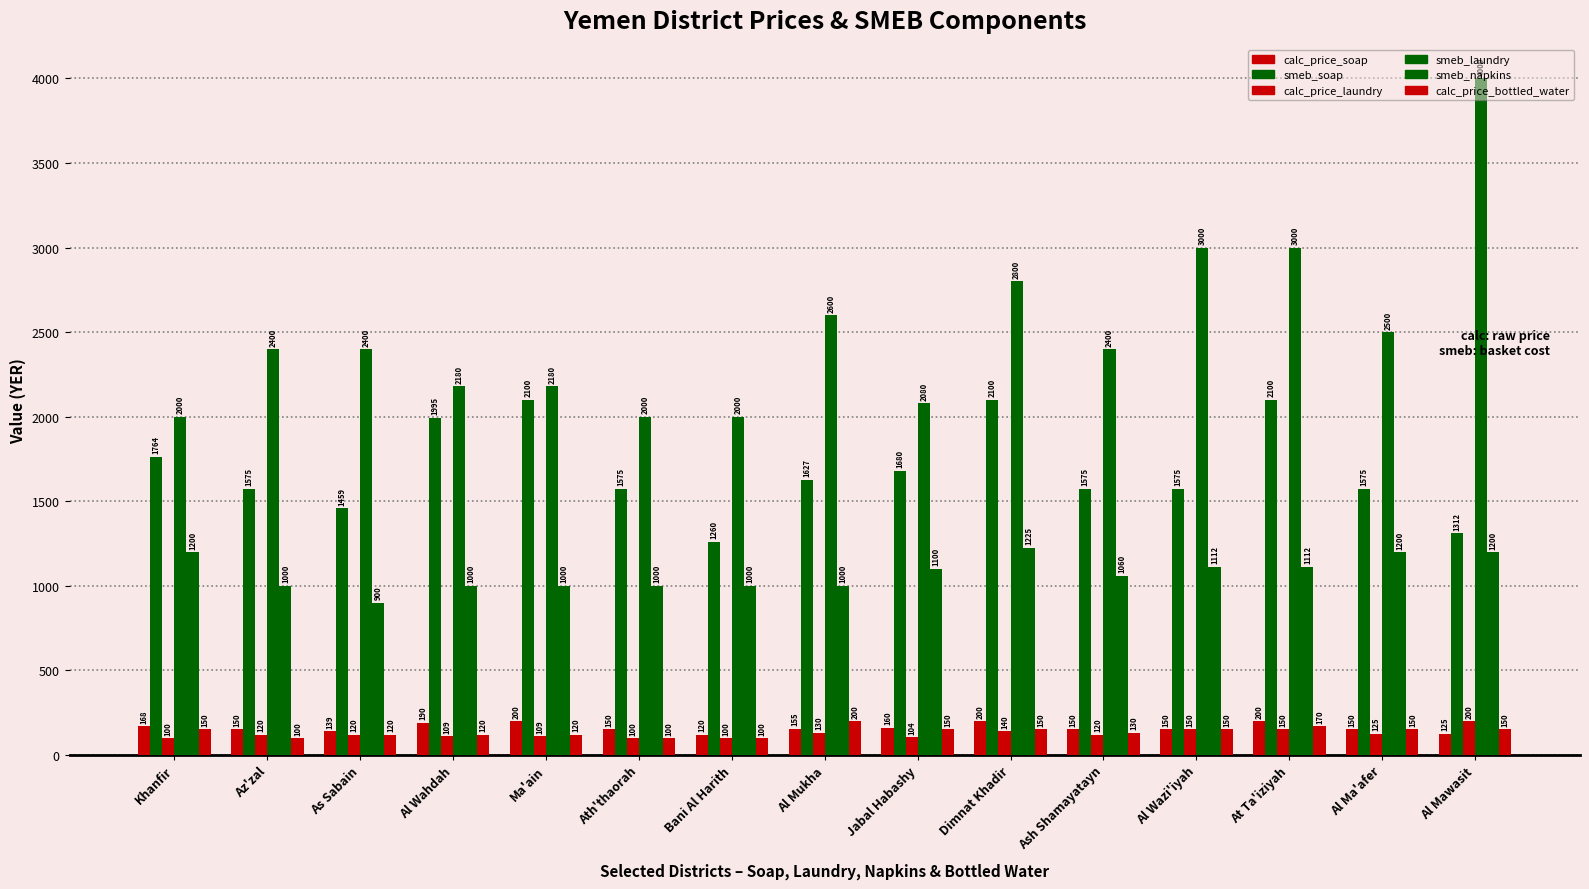

Rank the series at Khanfir from highest to lowest value.

smeb_laundry, smeb_soap, smeb_napkins, calc_price_soap, calc_price_bottled_water, calc_price_laundry